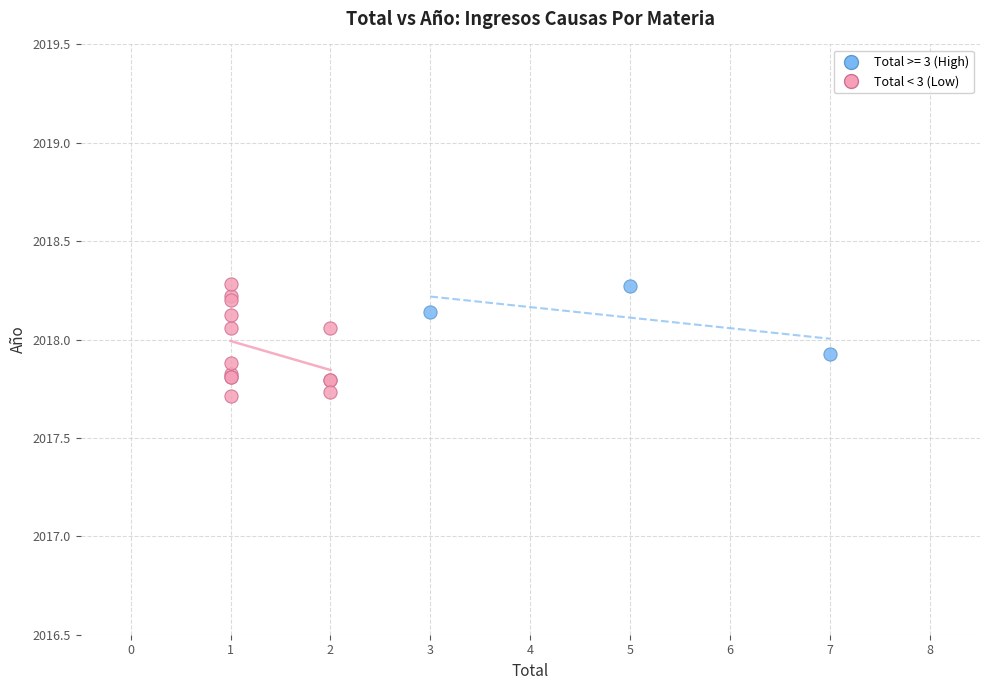

Which series has the largest Y range (max minus min)?

Total < 3 (Low)